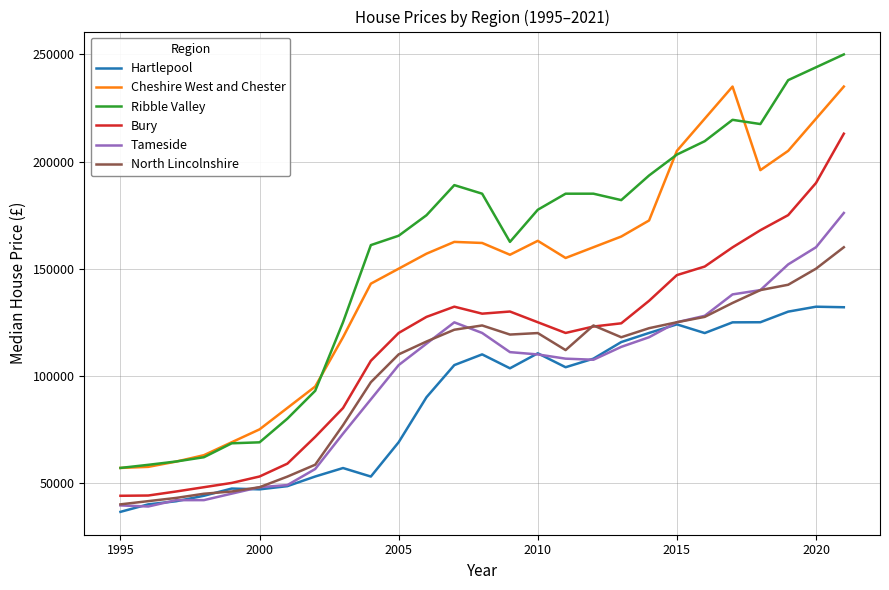

True or false: North Lincolnshire and Ribble Valley intersect in this chart.

False